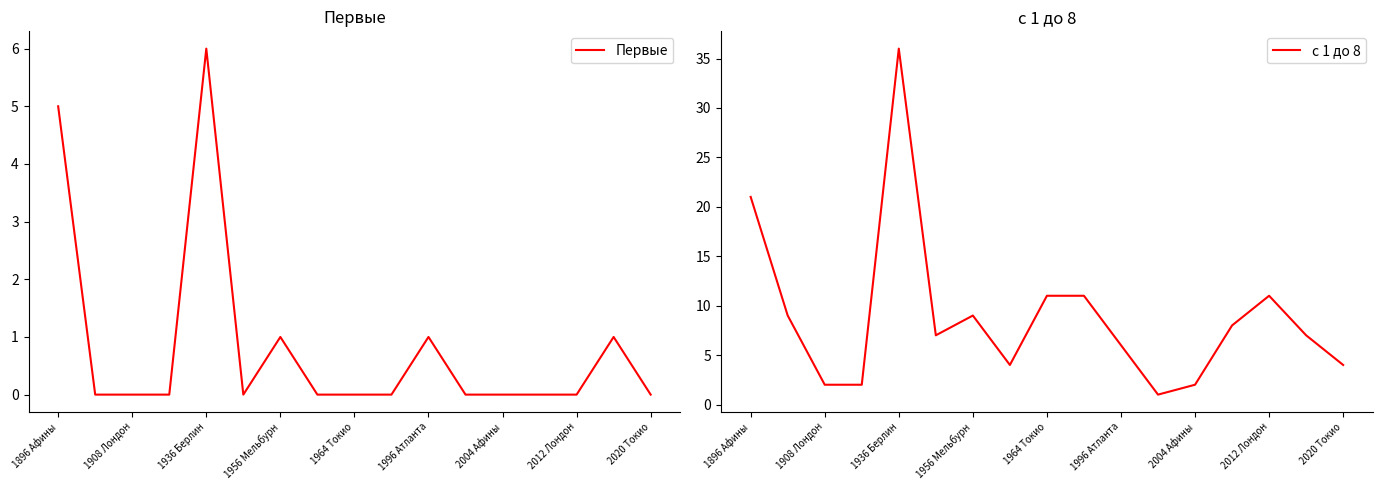

Which category has the highest value in the Первые series?

1936 Берлин